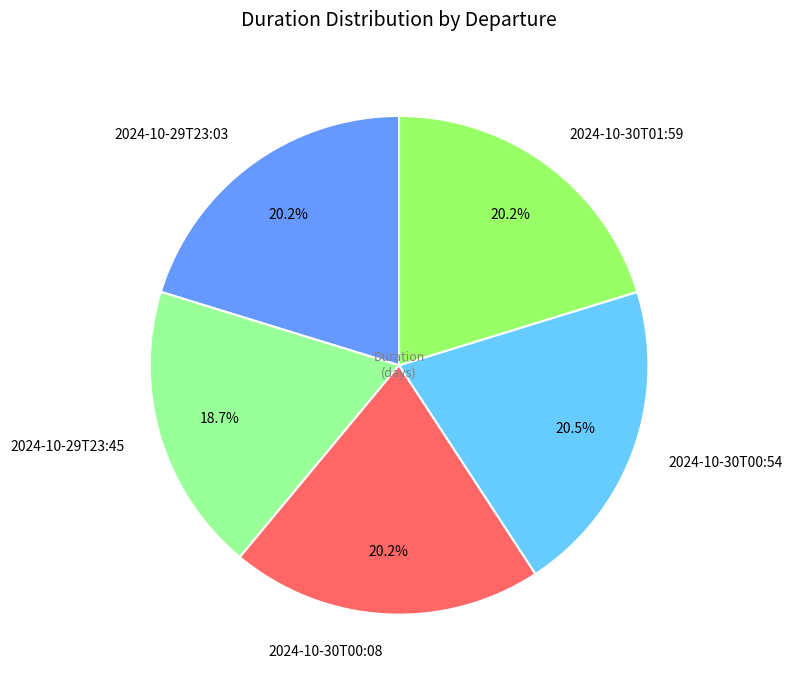

Which category has the smallest portion of the pie?

2024-10-29T23:45